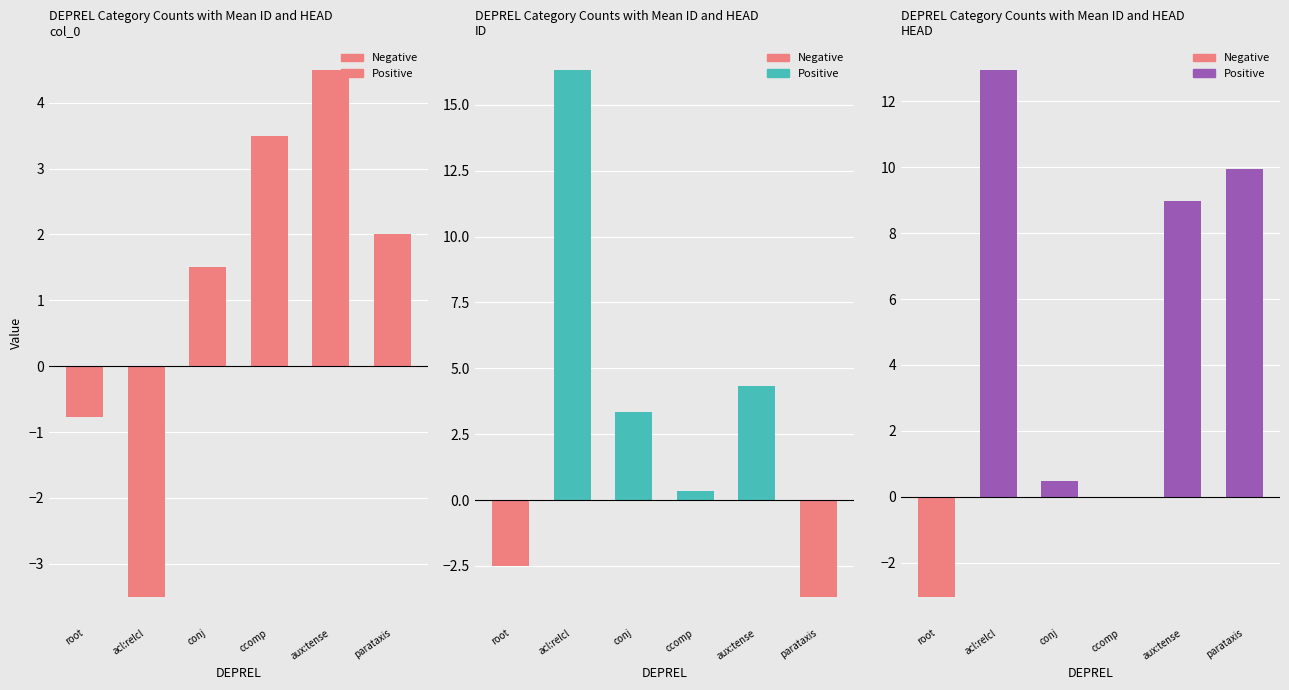

Is it true that col_0 equals 2.9 at parataxis?

False